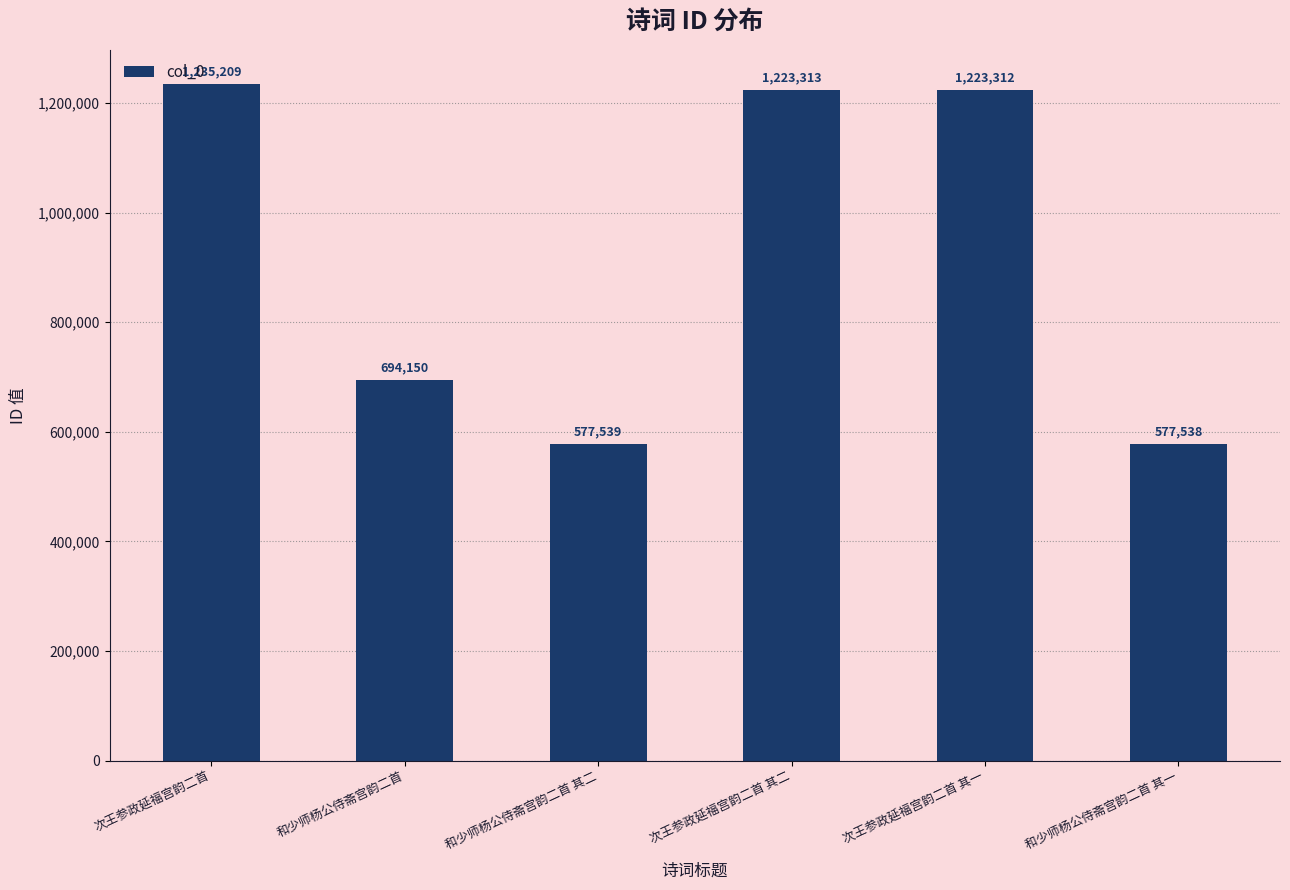

What is the difference between the maximum and second lowest values?

657670